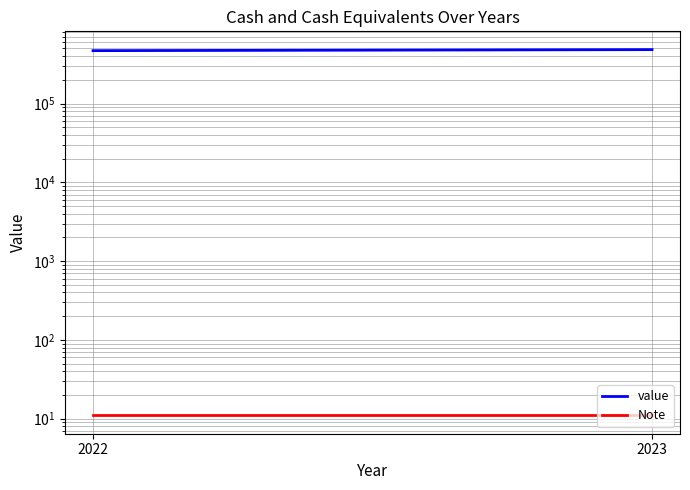

Reading right to left, extract all data points from this chart.

value: 2023=483051	2022=468763
Note: 2023=11	2022=11